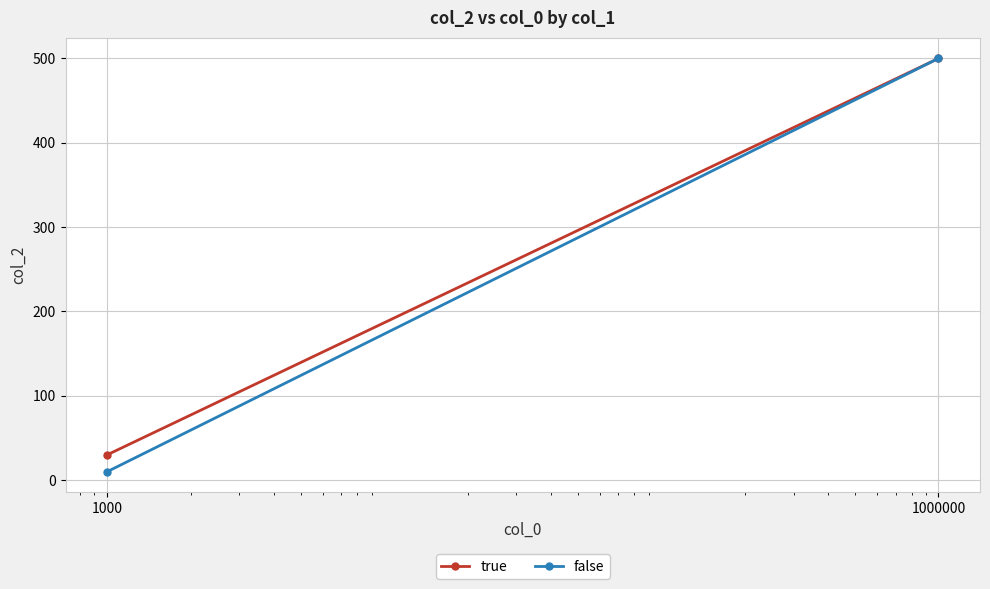

At which category is the sum across all series the highest?

1000000